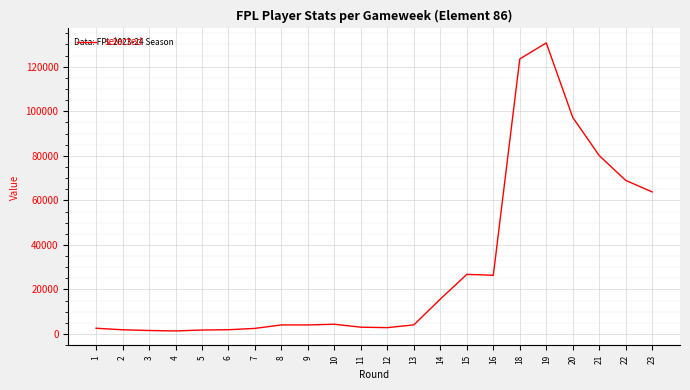

Is this an area chart (filled region under the line)?

No